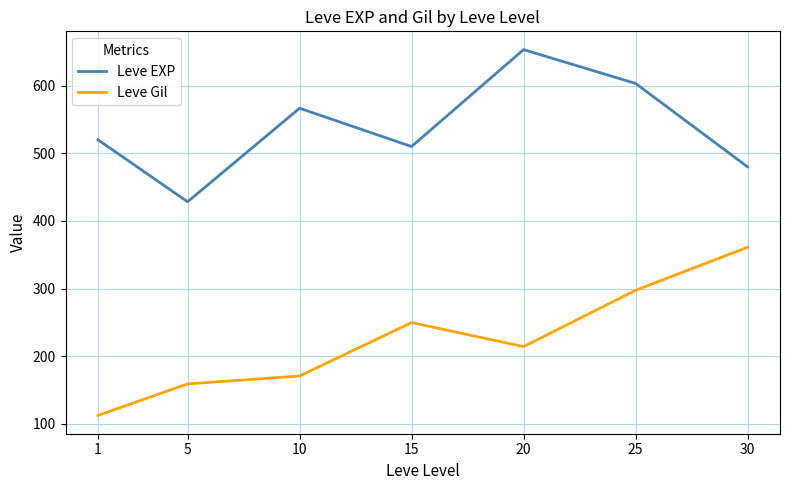

What is the maximum value shown in the chart?

653.3